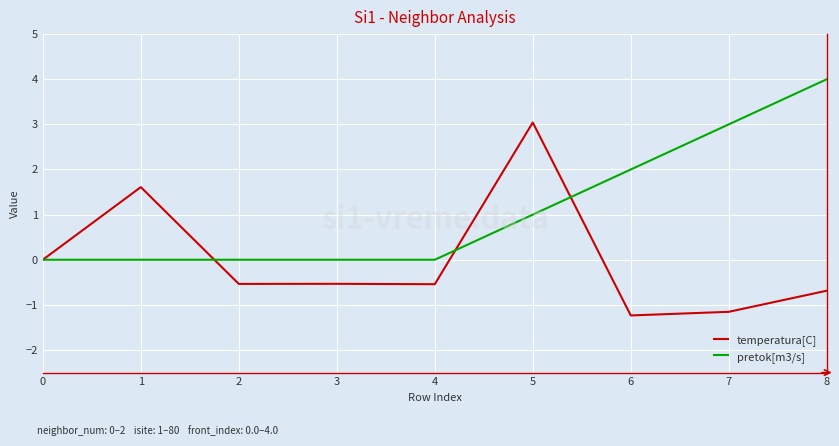

List the series in order of their overall mean, highest first.

pretok[m3/s], temperatura[C]